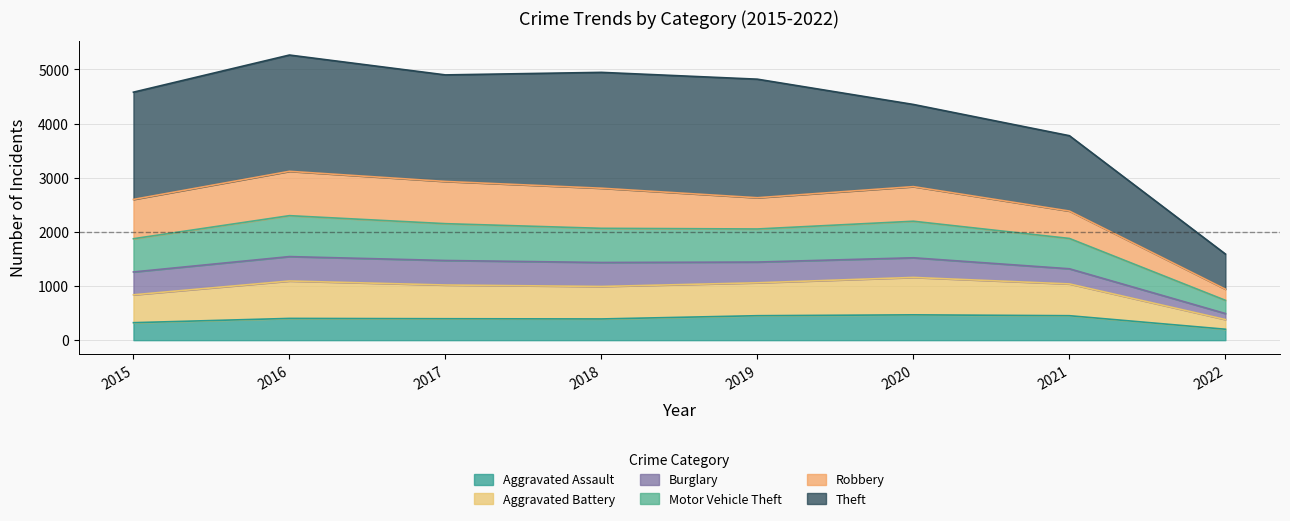

At which label does Aggravated Assault reach its minimum?

2022